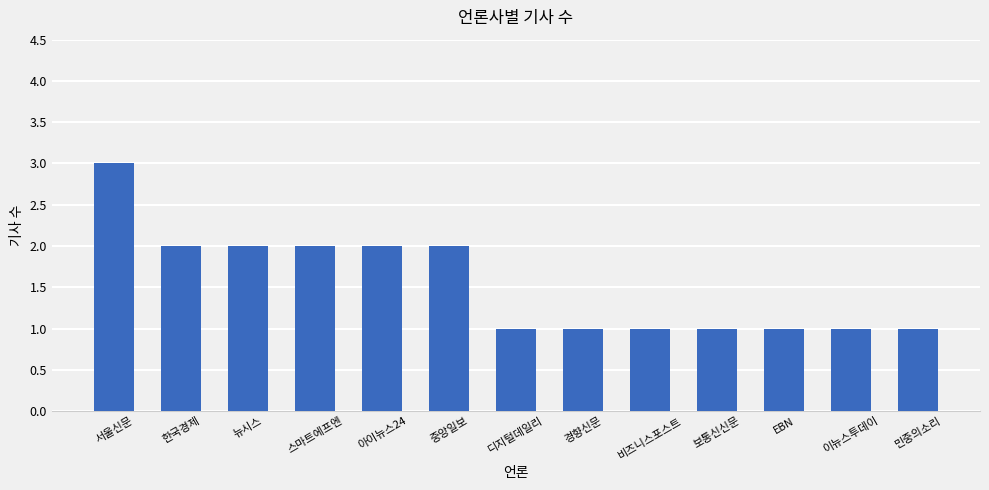

Reading left to right, what are all the values shown in this chart?

서울신문=3	한국경제=2	뉴시스=2	스마트에프엔=2	아이뉴스24=2	중앙일보=2	디지털데일리=1	경향신문=1	비즈니스포스트=1	보통신신문=1	EBN=1	이뉴스투데이=1	민중의소리=1